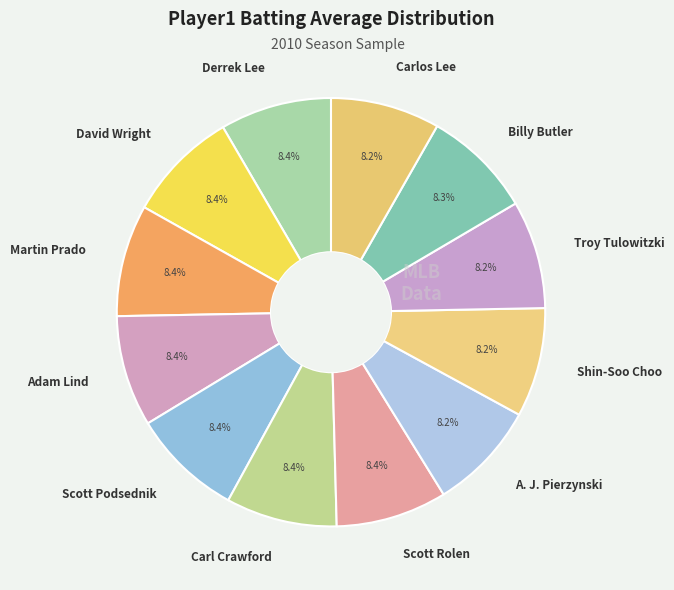

Does A. J. Pierzynski account for over 50% of the chart?

No